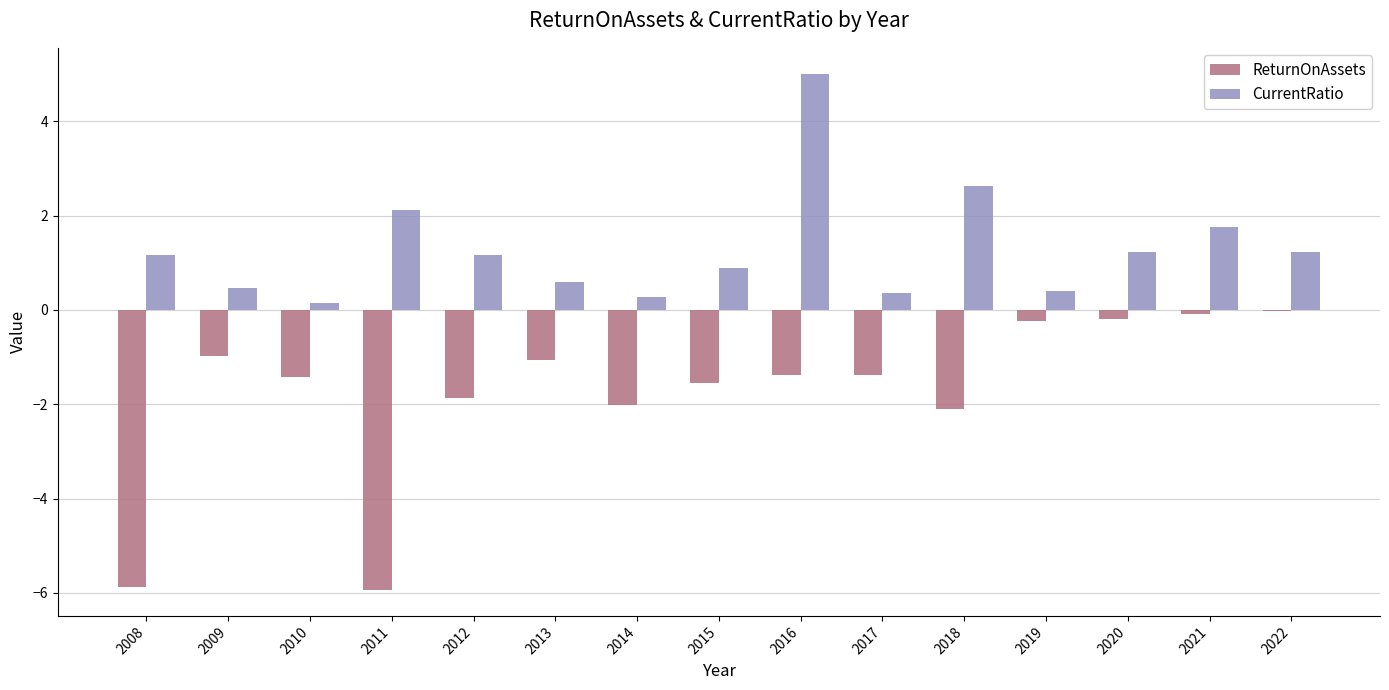

The value of CurrentRatio at 2008 is 1.2. True or false?

True